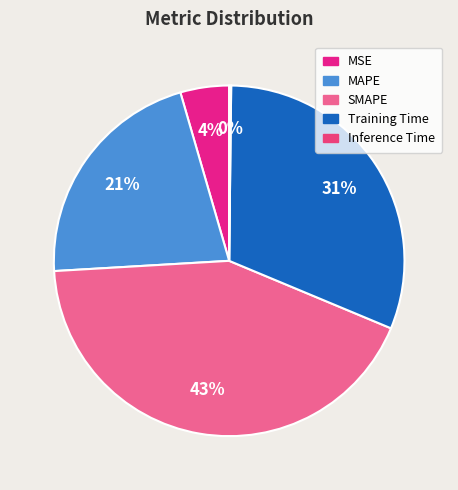

Rank the categories by value from highest to lowest.

SMAPE, Training Time, MAPE, MSE, Inference Time